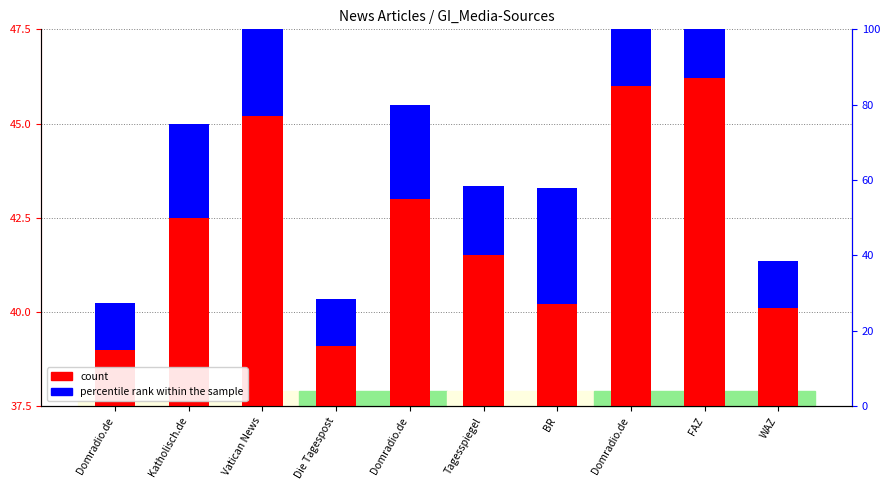

Where is the data nearest to the value 5?

Katholisch.de